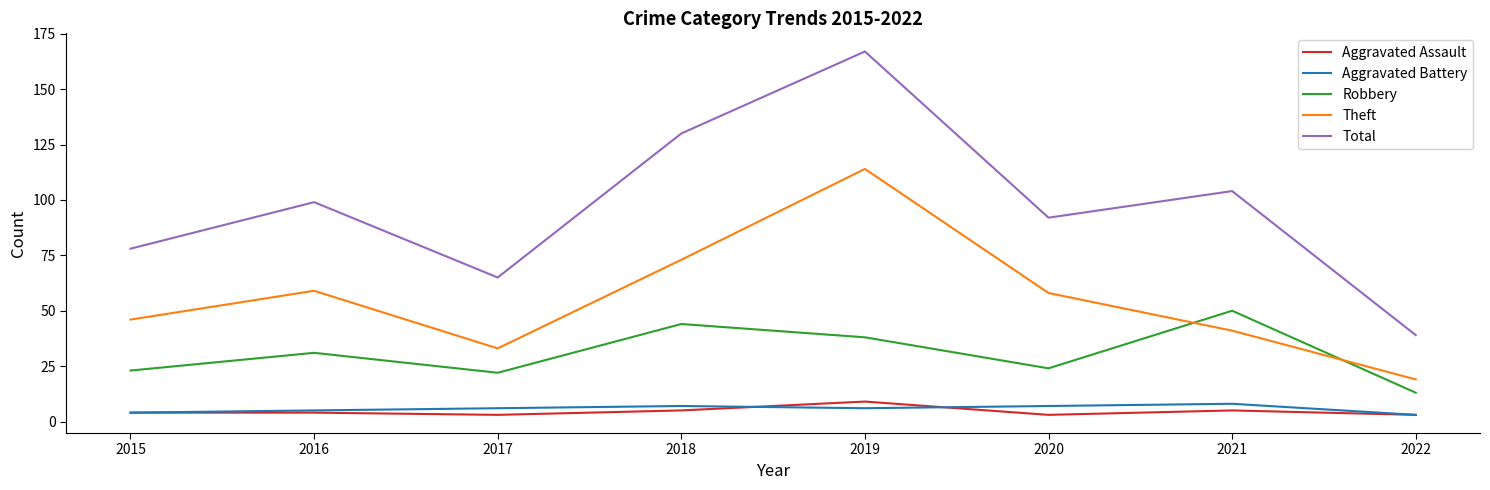

What is the spread (max minus min) of values at 2019?

161